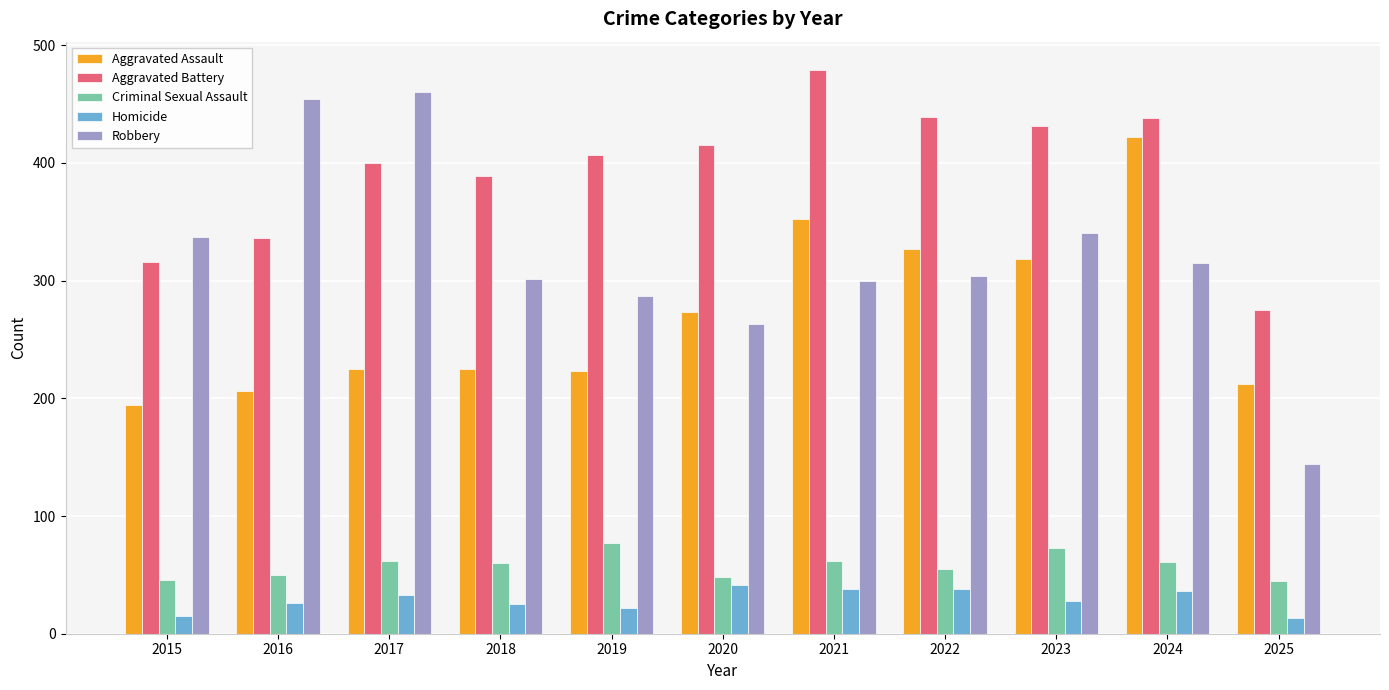

At which category is the sum across all series the highest?

2024